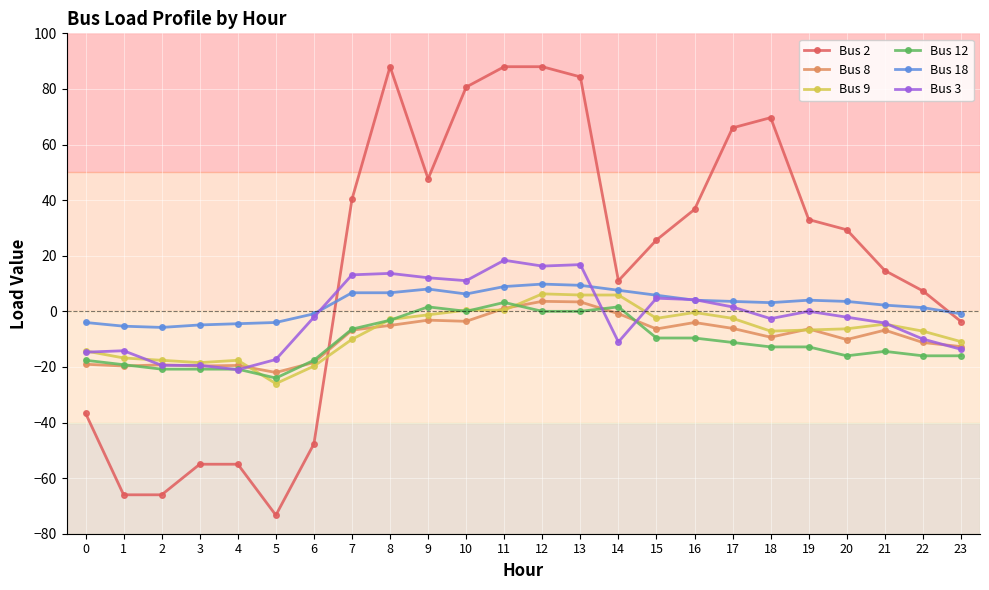

Which series has the largest range (max minus min)?

Bus 2